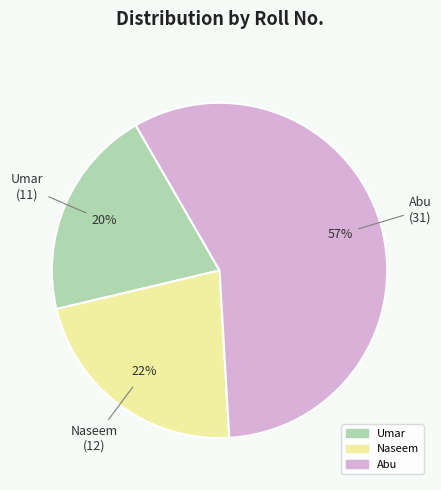

Do Naseem and Abu together represent more than half of the pie?

Yes